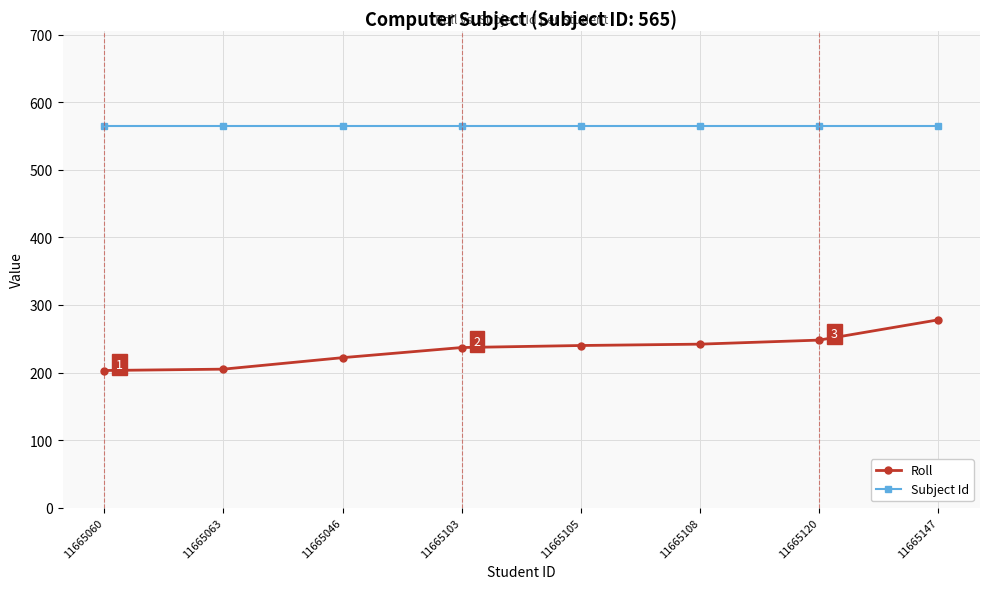

What is the label of the 6th point from the left?

11665108